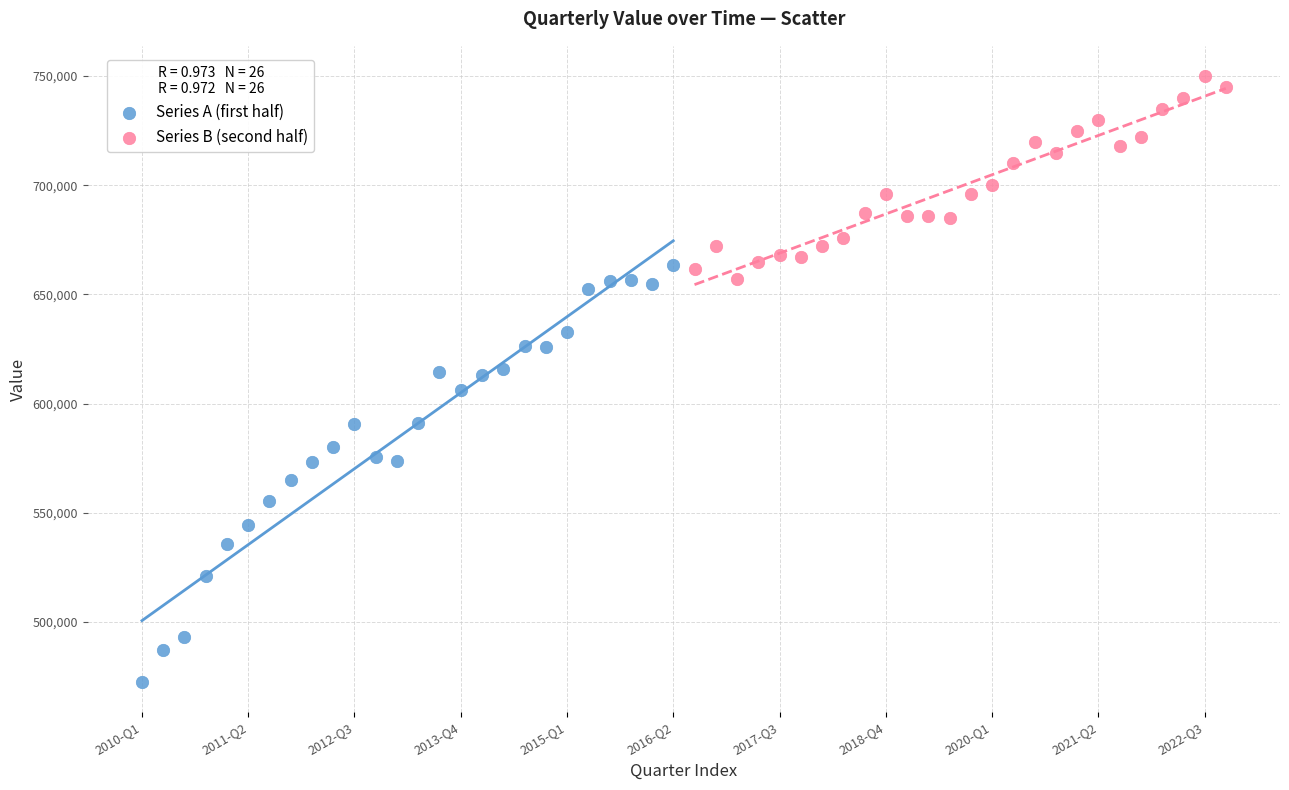

Which series has the widest spread of Y values?

Series A (first half)